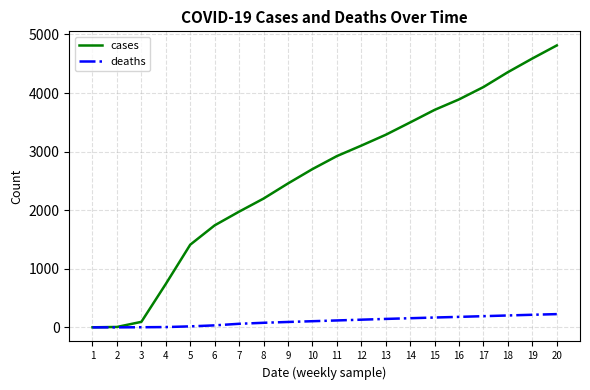

What is the maximum value shown in the chart?

4812